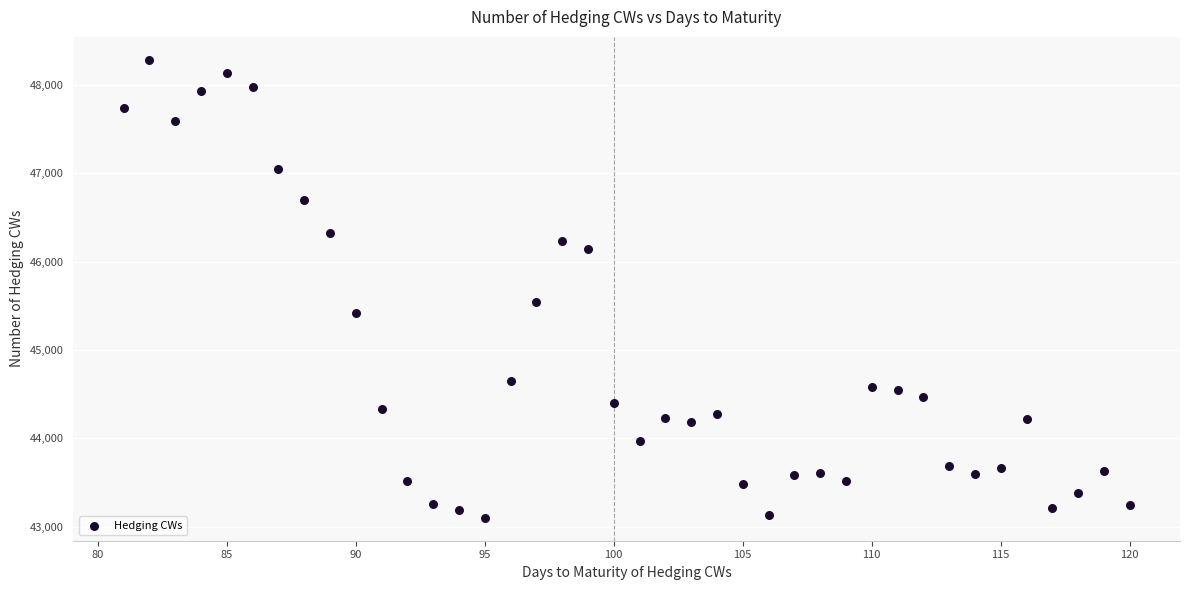

What is the range of X values (max minus min)?

39.0